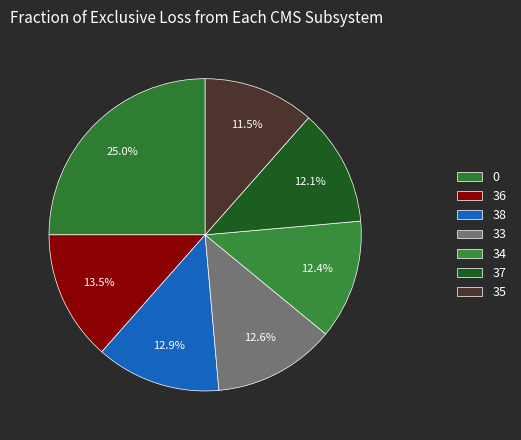

Does 38 represent more than half of the total?

No